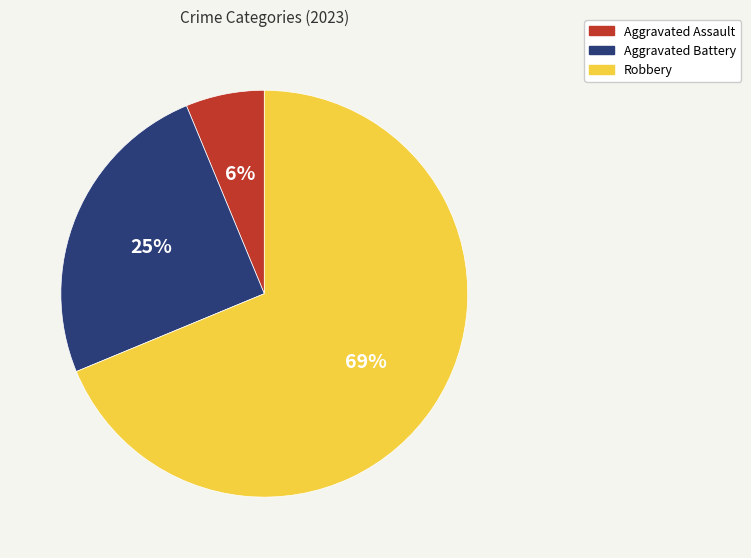

Between Aggravated Battery and Aggravated Assault, which is larger?

Aggravated Battery